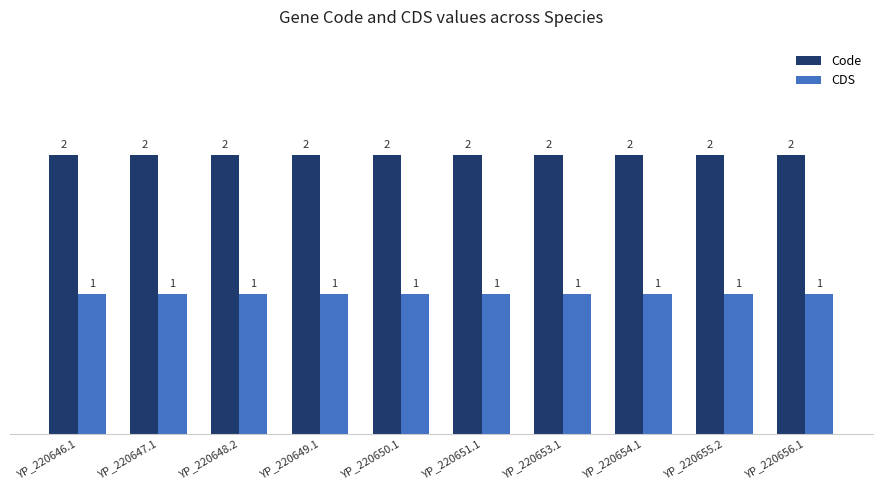

How many distinct data groups are displayed?

2